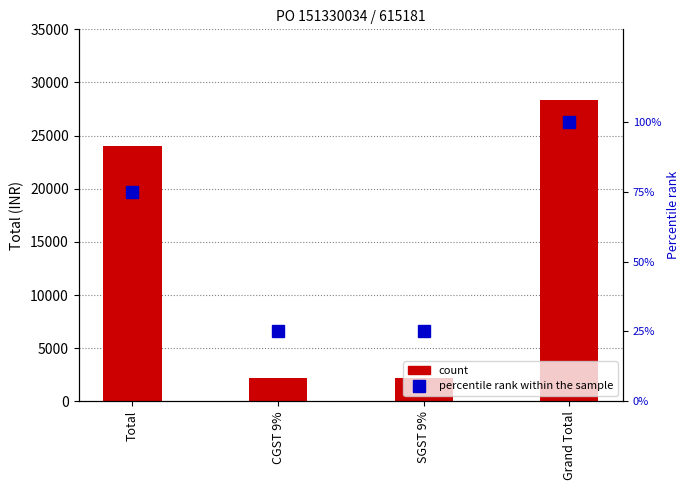

How many data points in percentile rank within the sample are above 75?

1